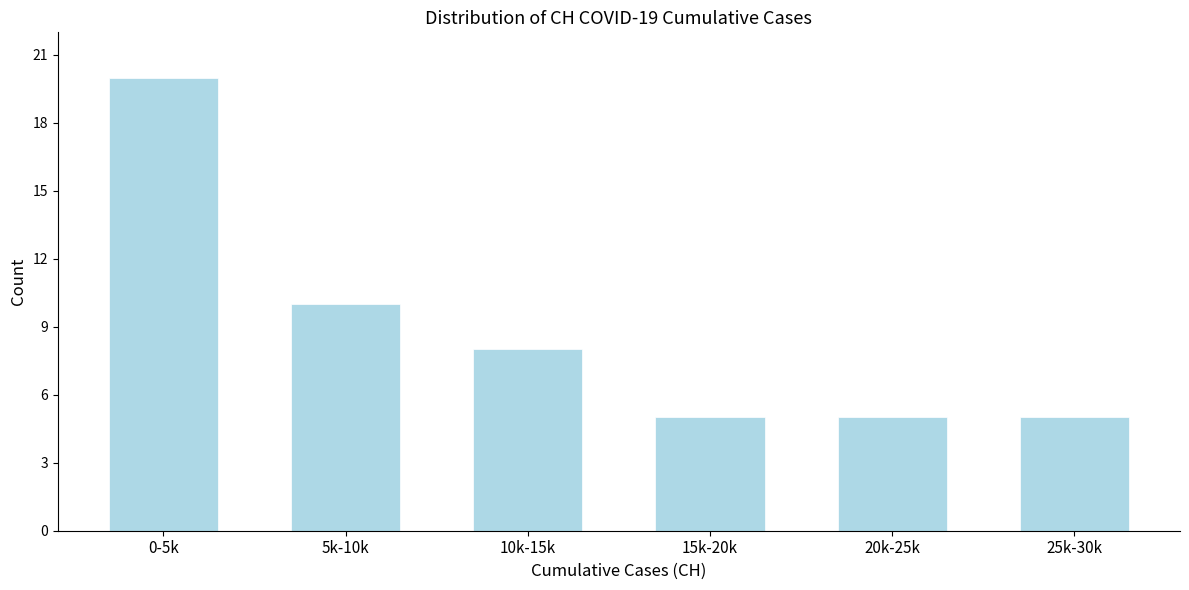

Reading left to right, what are all the values shown in this chart?

20	10	8	5	5	5